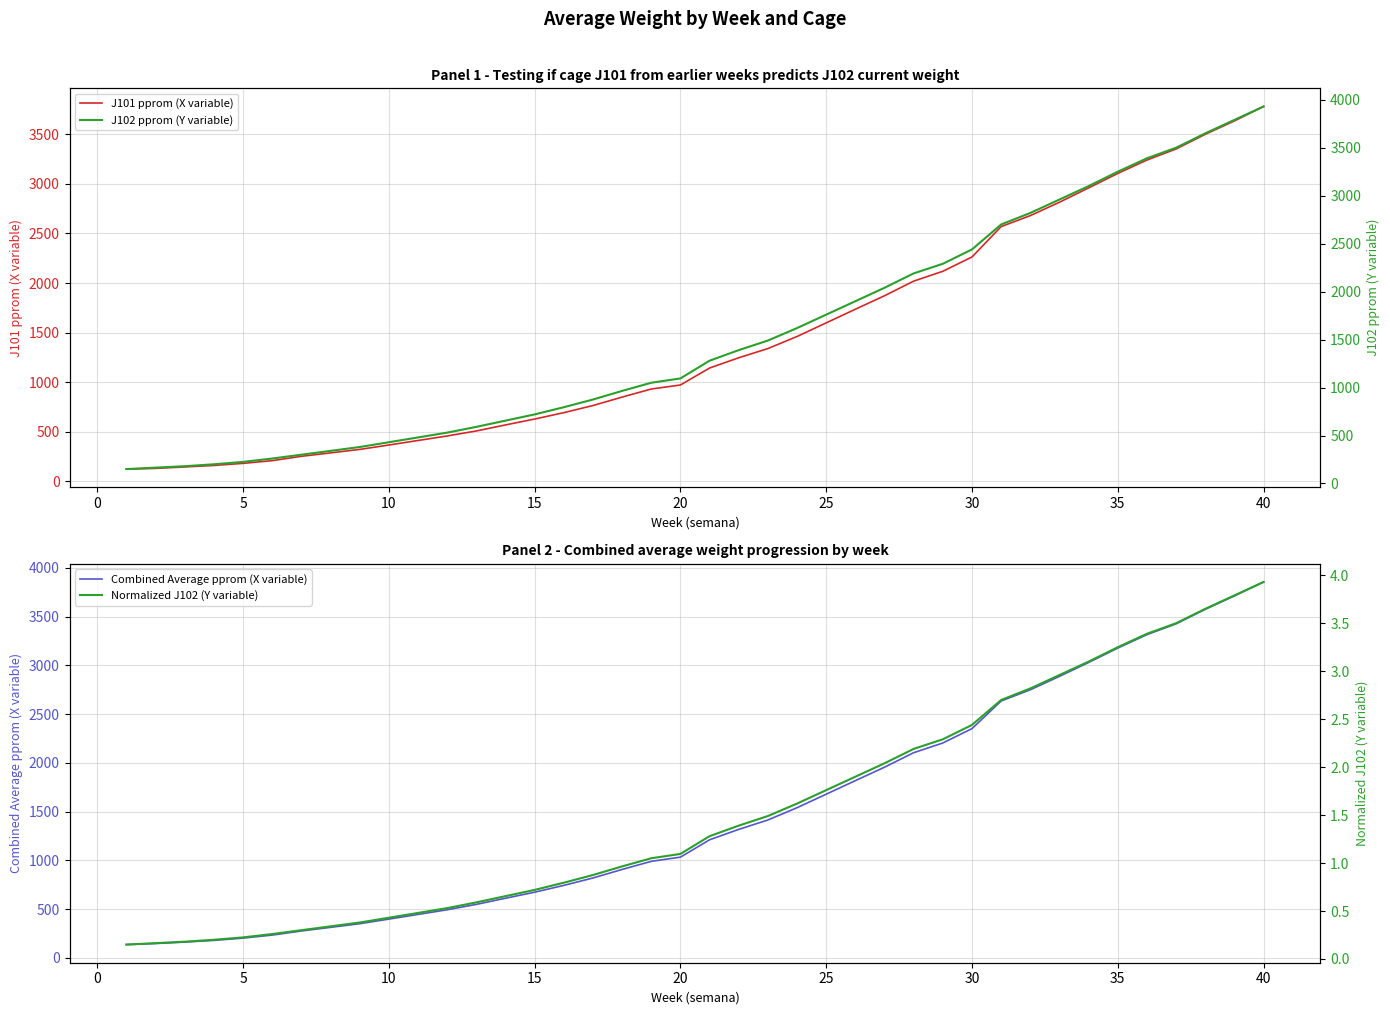

What is the highest value of the J101 pprom (X variable) series?

3780.5